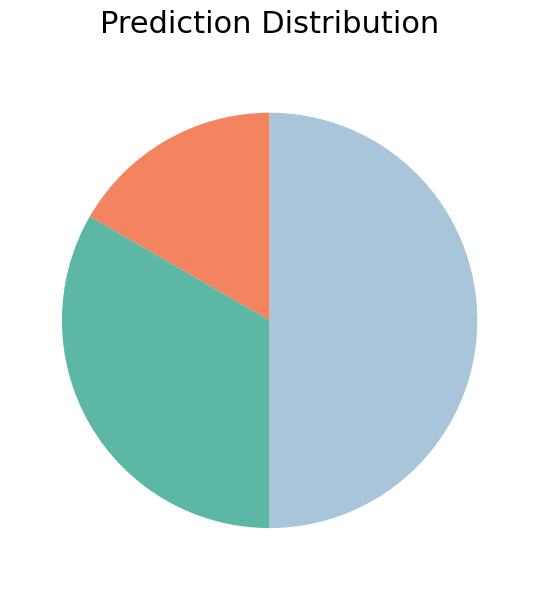

Is there any slice that represents more than half of the pie?

No